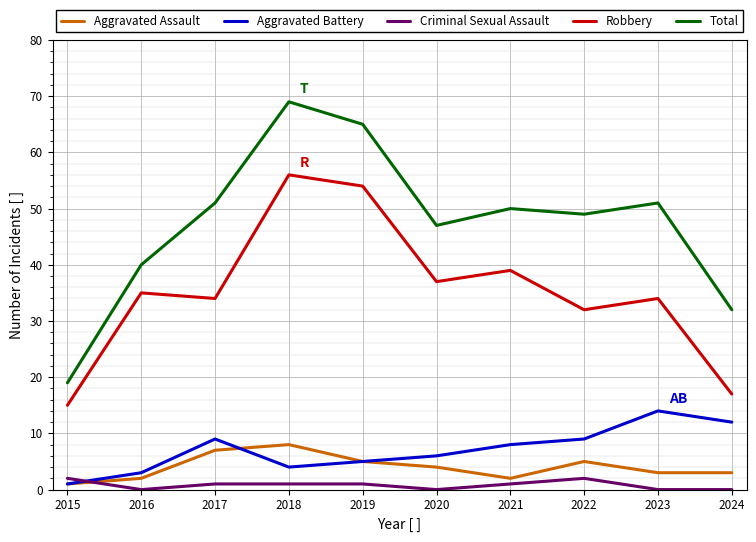

Reading left to right, what are all the values shown in this chart?

Aggravated Assault: 1	2	7	8	5	4	2	5	3	3
Aggravated Battery: 1	3	9	4	5	6	8	9	14	12
Criminal Sexual Assault: 2	0	1	1	1	0	1	2	0	0
Robbery: 15	35	34	56	54	37	39	32	34	17
Total: 19	40	51	69	65	47	50	49	51	32